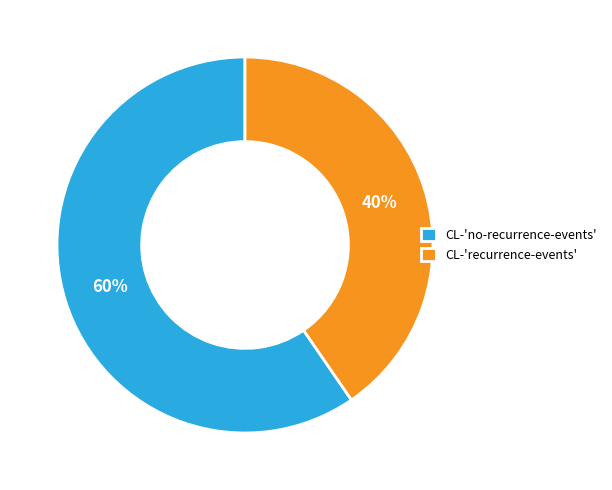

Which has a higher value, CL-'no-recurrence-events' or CL-'recurrence-events'?

CL-'no-recurrence-events'